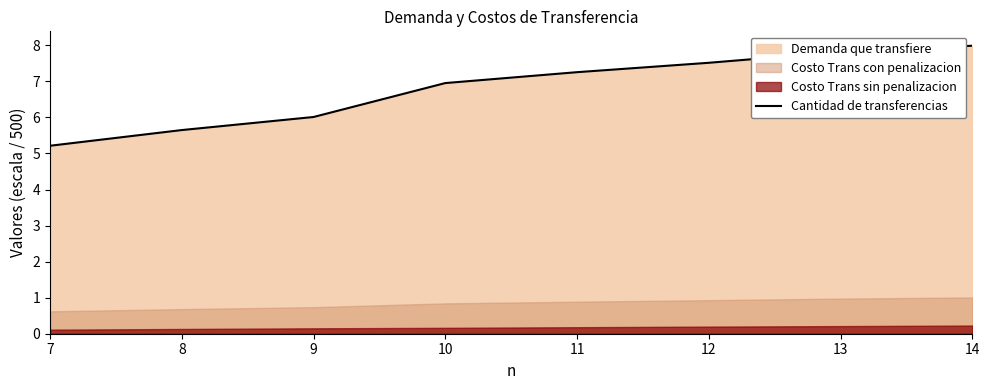

How many values are below 7?

4